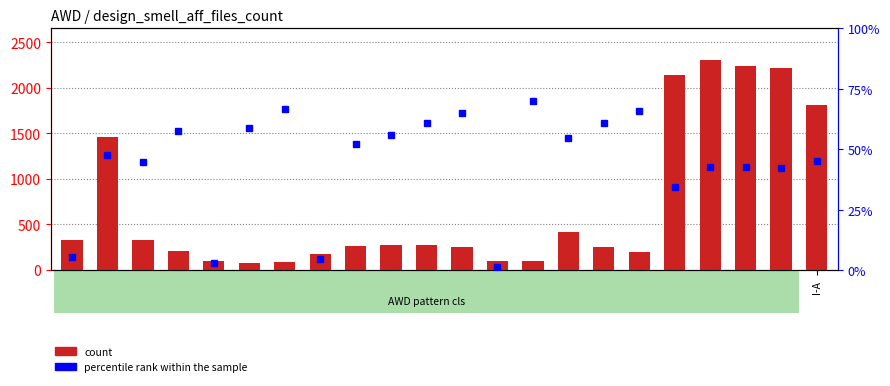

What is the label of the 12th bar from the right?

L-17.1